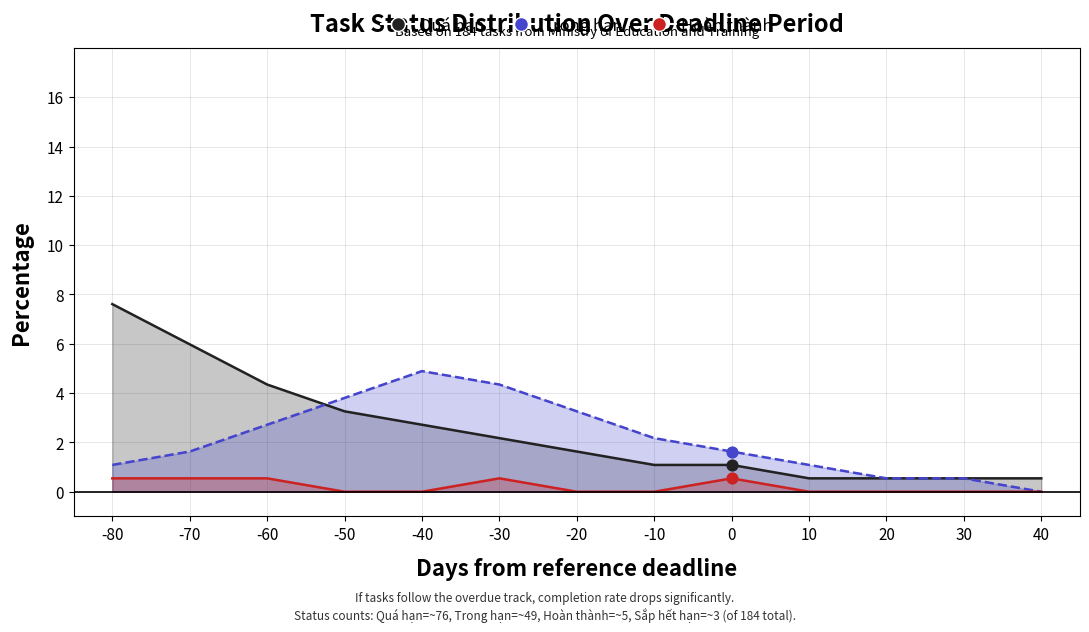

Which series contains the highest Y value?

Đang thực hiện (quá hạn)